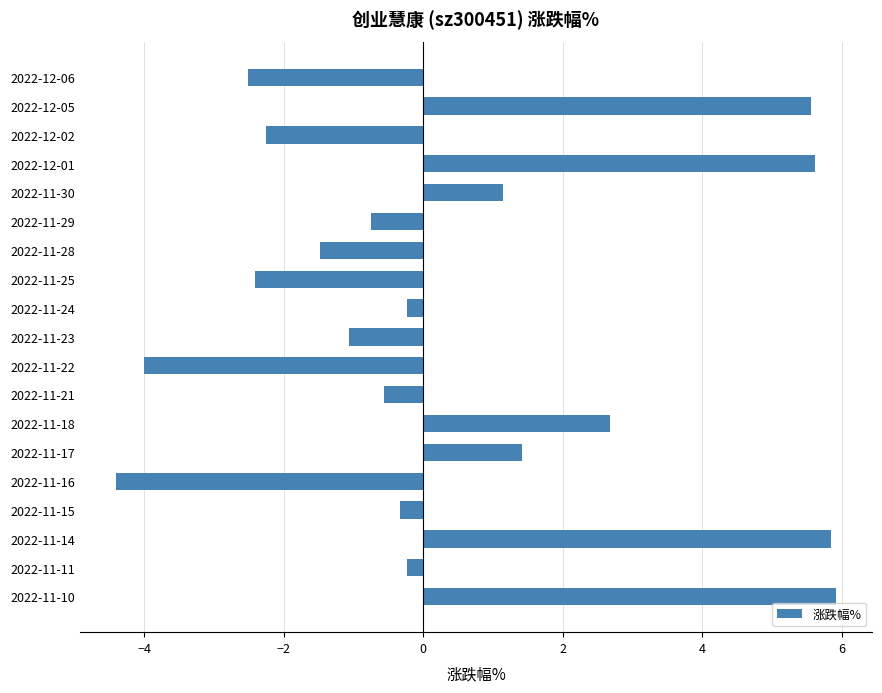

What is the change in value from 2022-11-18 to 2022-11-15?

-3.0